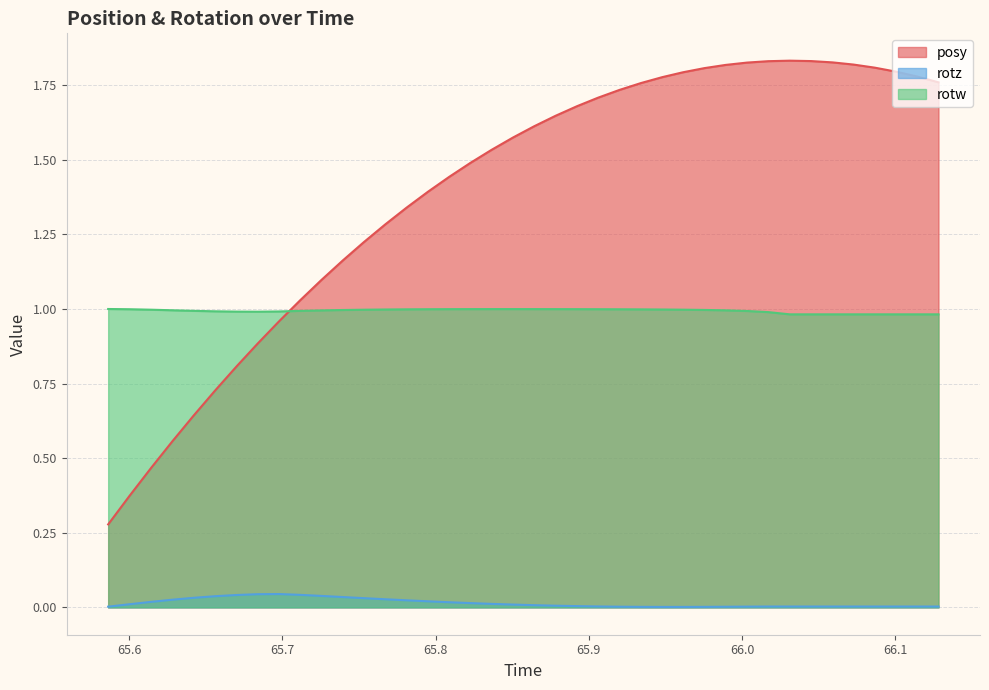

How many lines are shown in the chart?

3